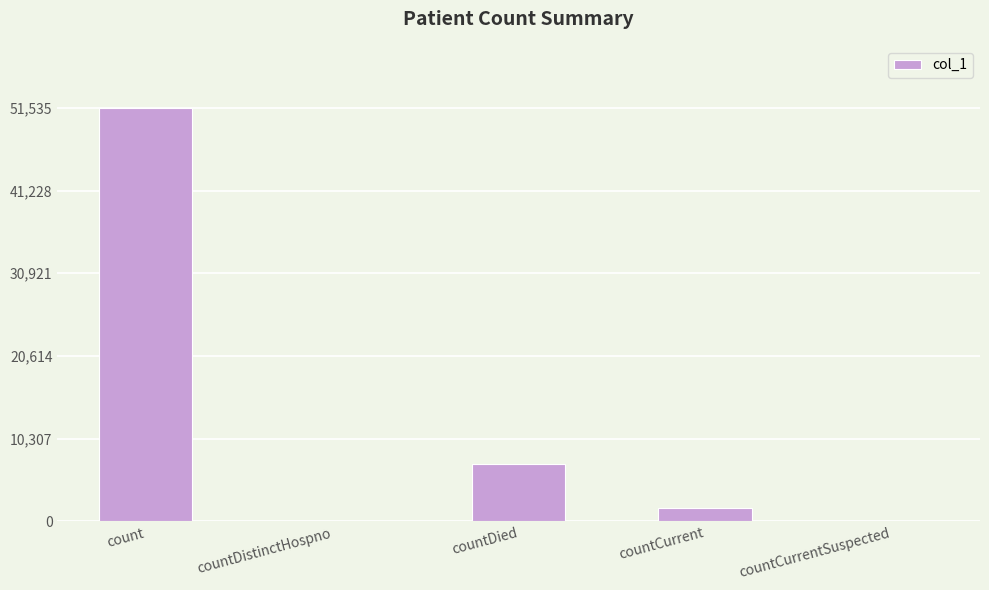

What is the greatest value displayed?

51535